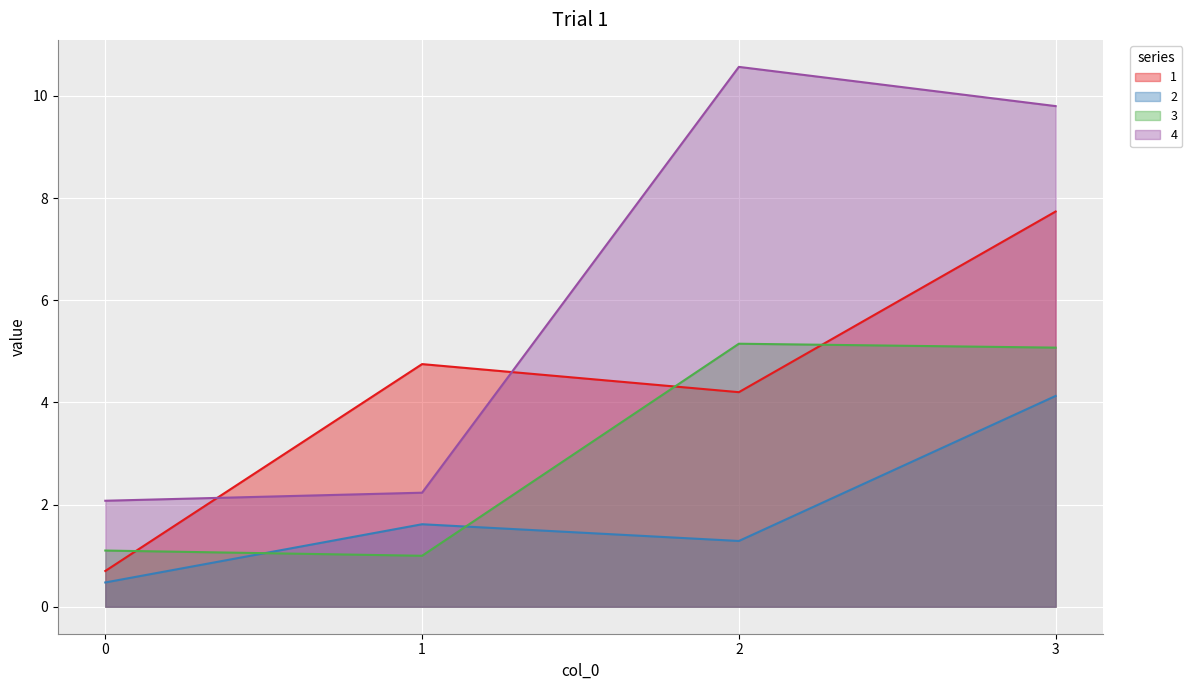

The 4 series shows 2.2 at 1. True or false?

True